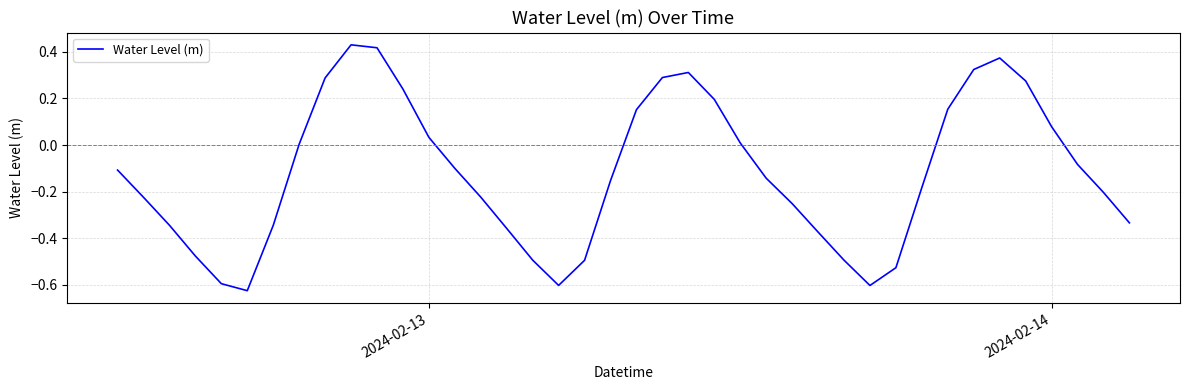

How many lines are shown in the chart?

1